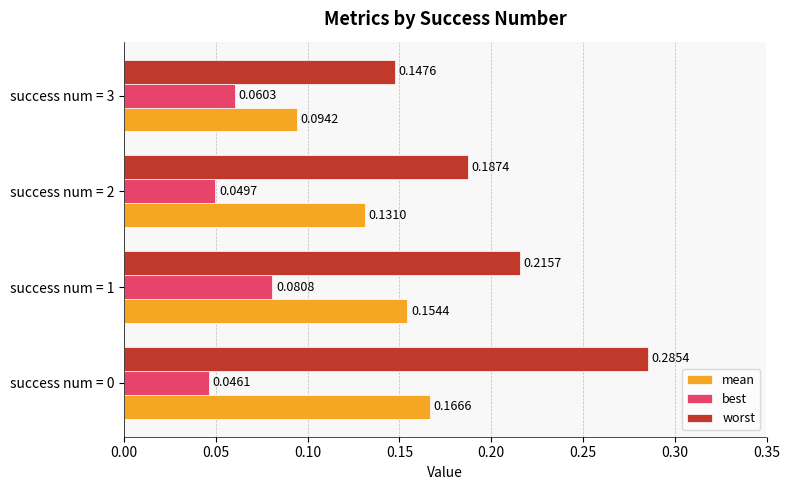

Rank the series by their maximum value, from highest to lowest.

worst, mean, best